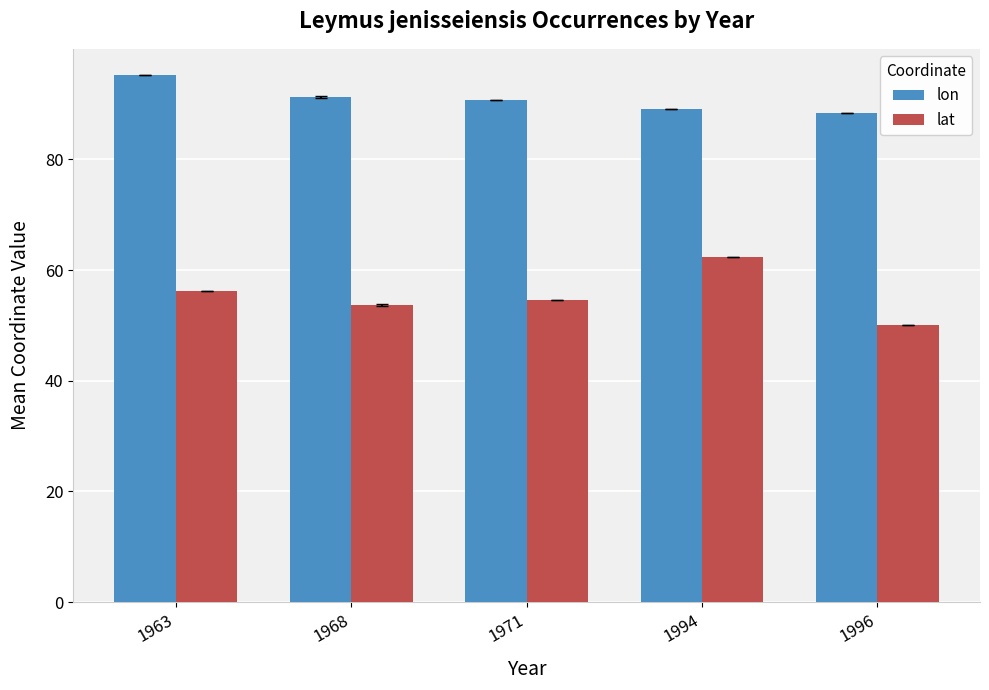

What are all the series names shown in the legend?

lon, lat